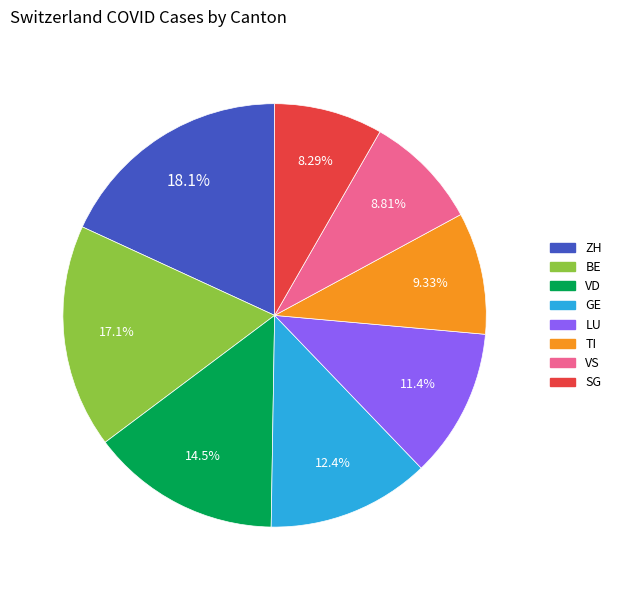

Does any single category account for the majority?

No